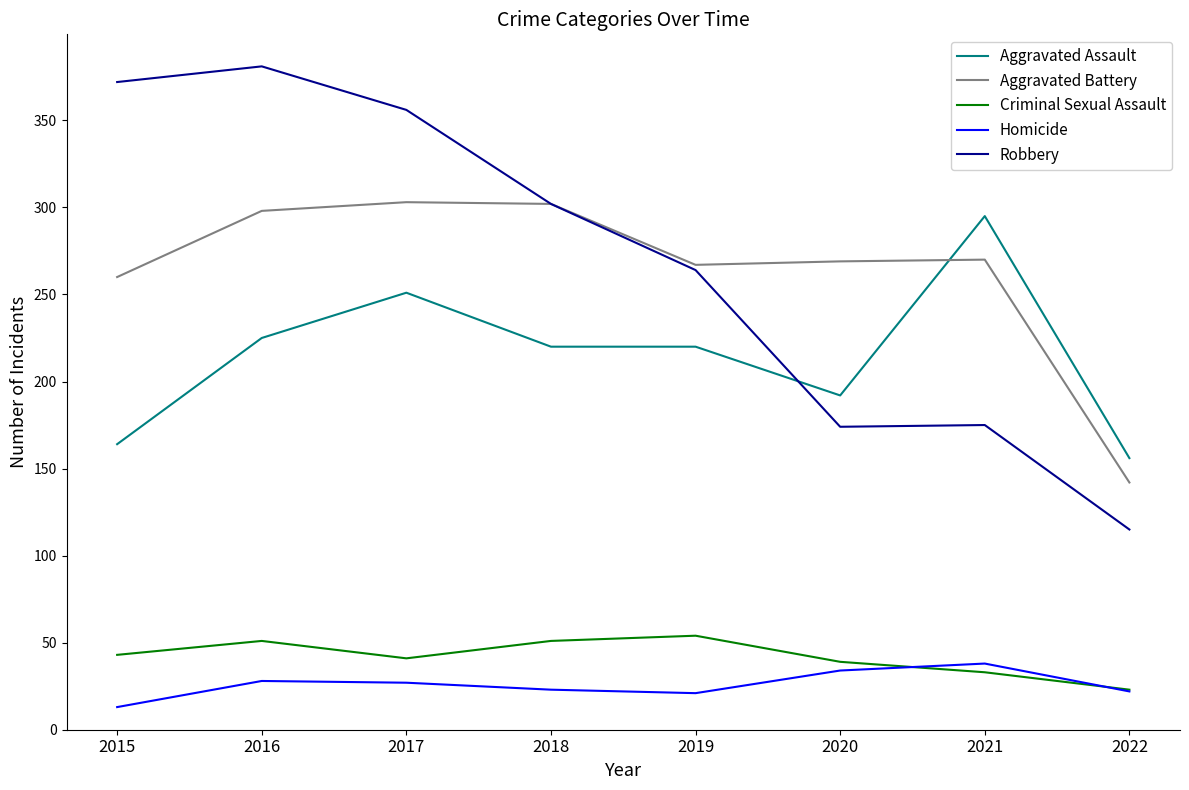

Is the value of Homicide at 2020 greater than the value of Aggravated Battery at 2019?

No